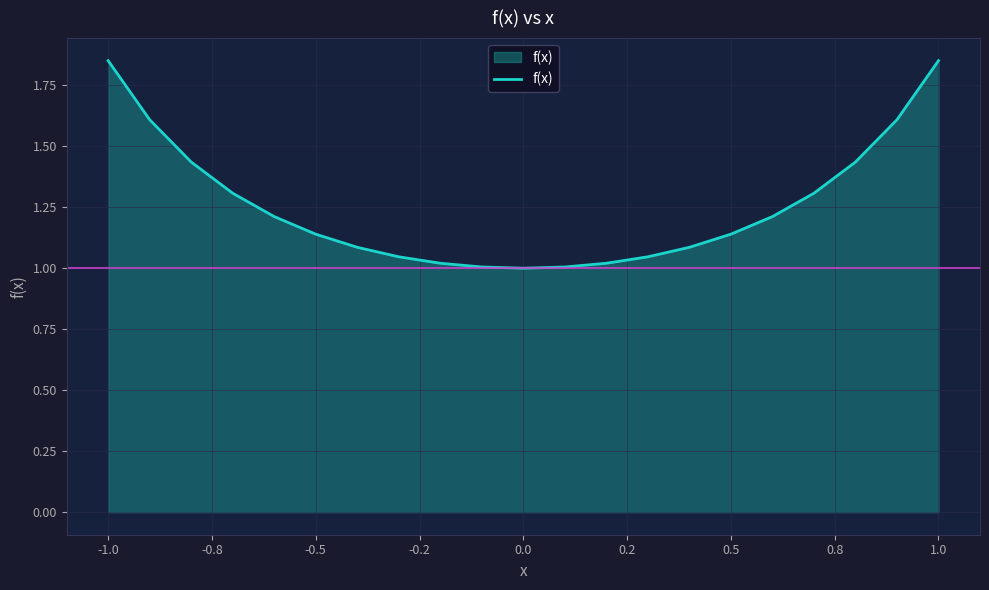

How many lines are shown in the chart?

1